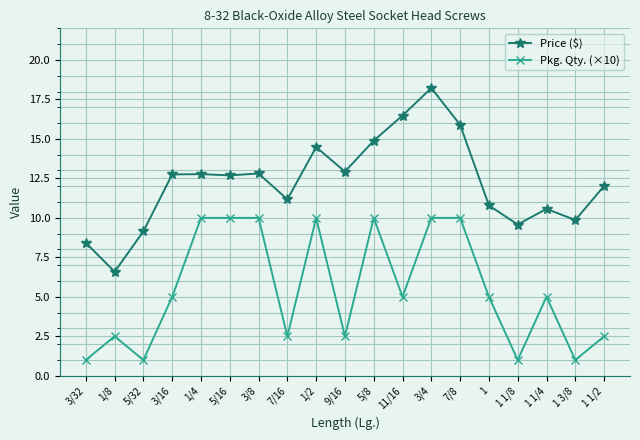

At how many categories does at least one series exceed 3?

19